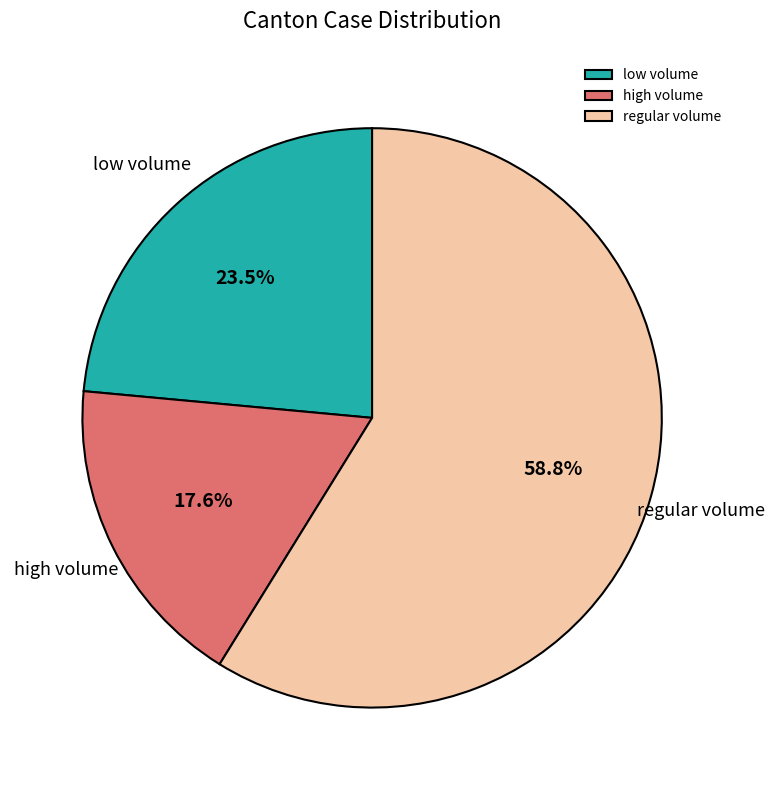

What is the ratio of the value at low volume to the value at high volume?

1.3